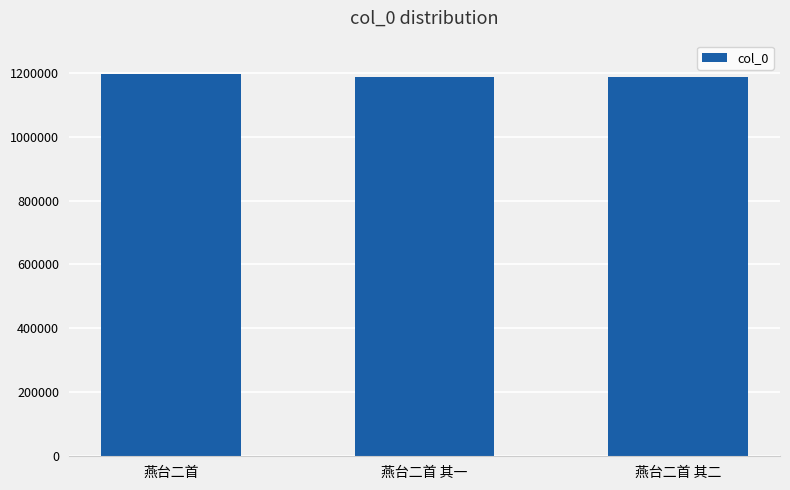

How many data points are less than 1185427?

1